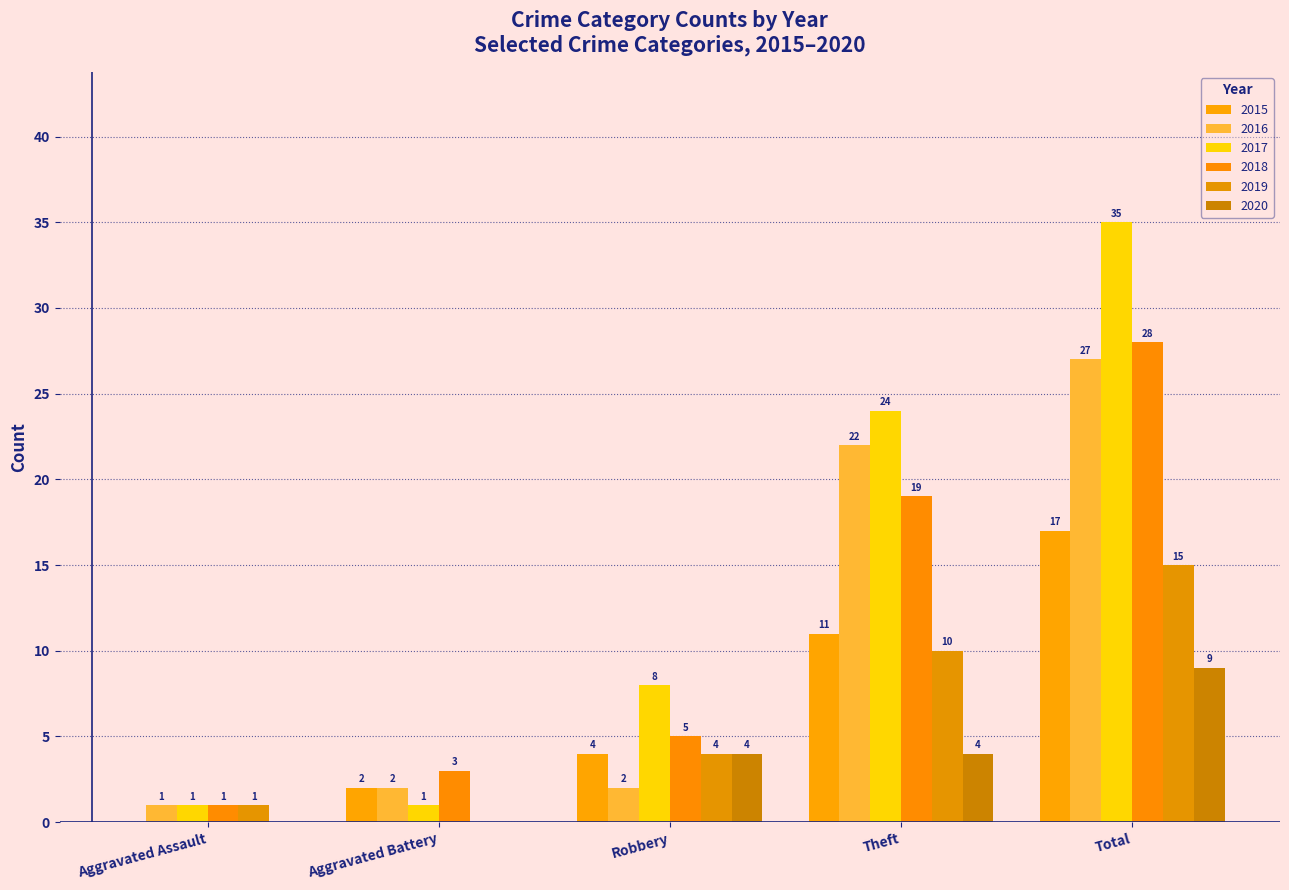

Read the 2018 value at Aggravated Battery.

3